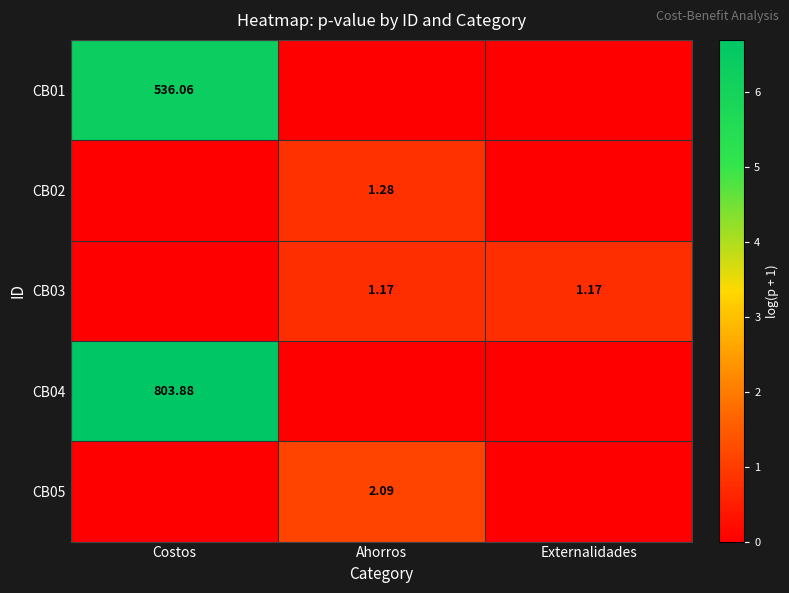

Rank the categories by CB02 value from highest to lowest.

Ahorros, Costos, Externalidades